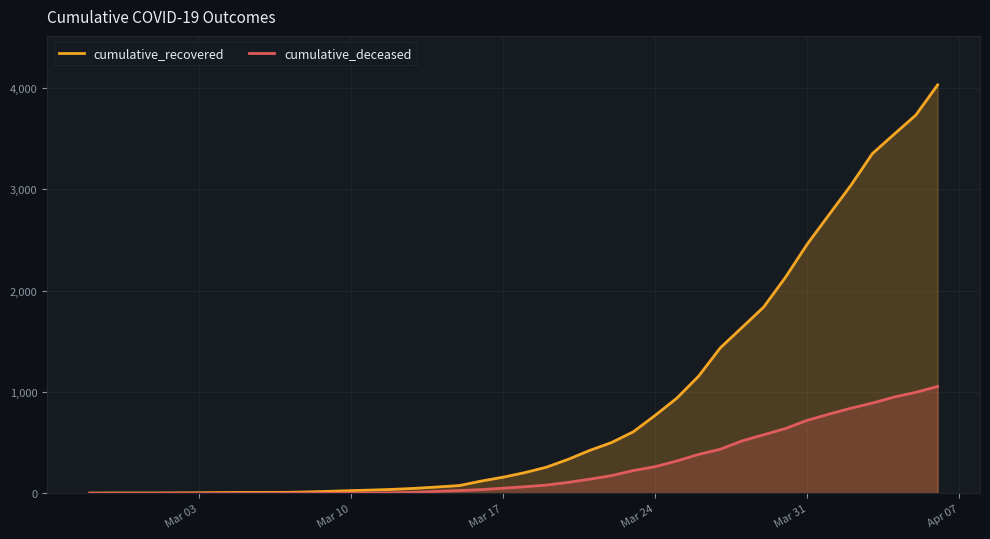

Which series has the largest total across all categories?

cumulative_recovered